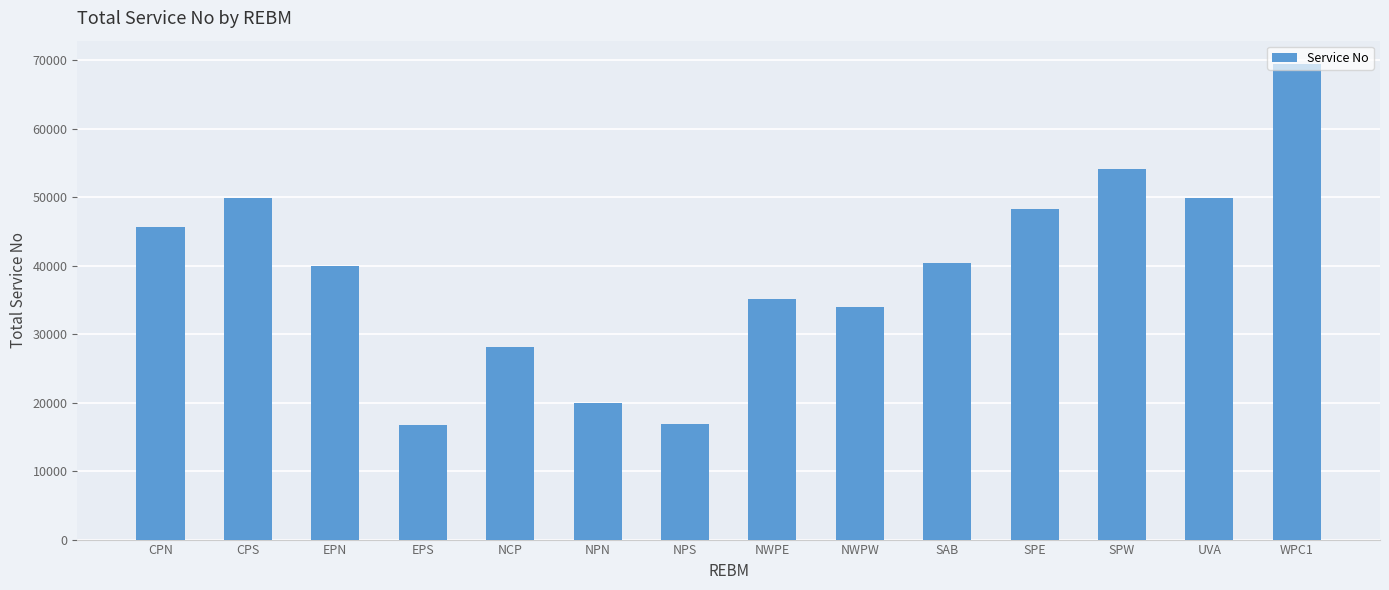

Approximately how many times larger is the value at CPS compared to SPE?

1.0